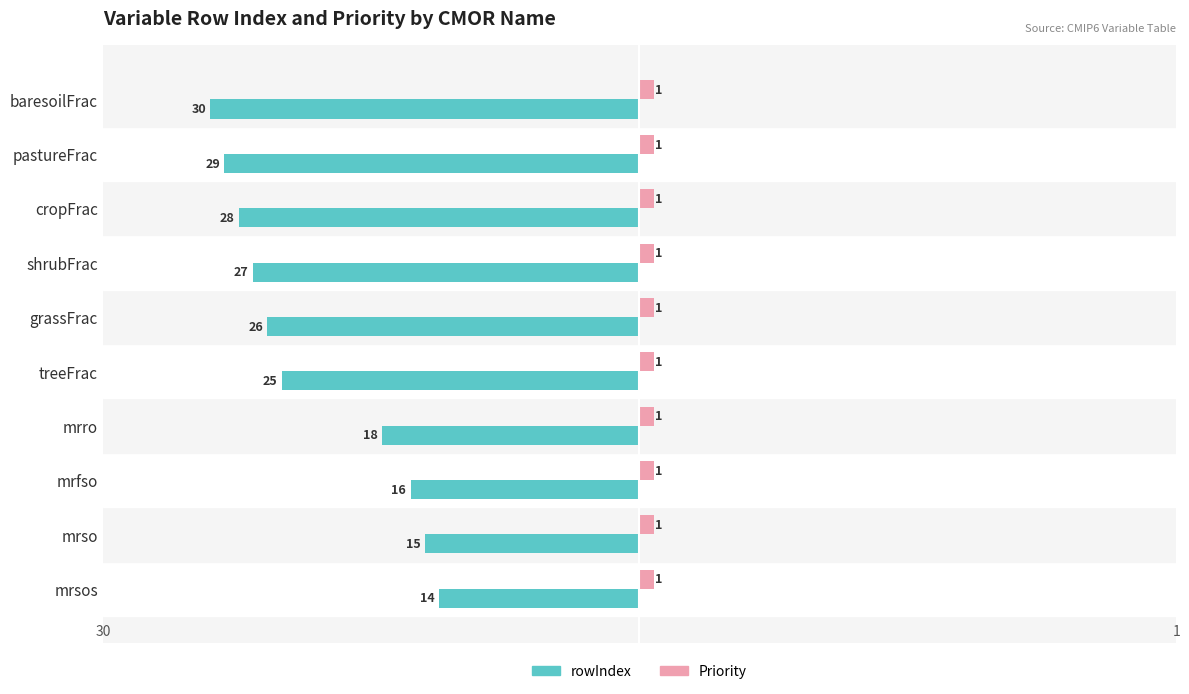

Which series has the largest range (max minus min)?

rowIndex